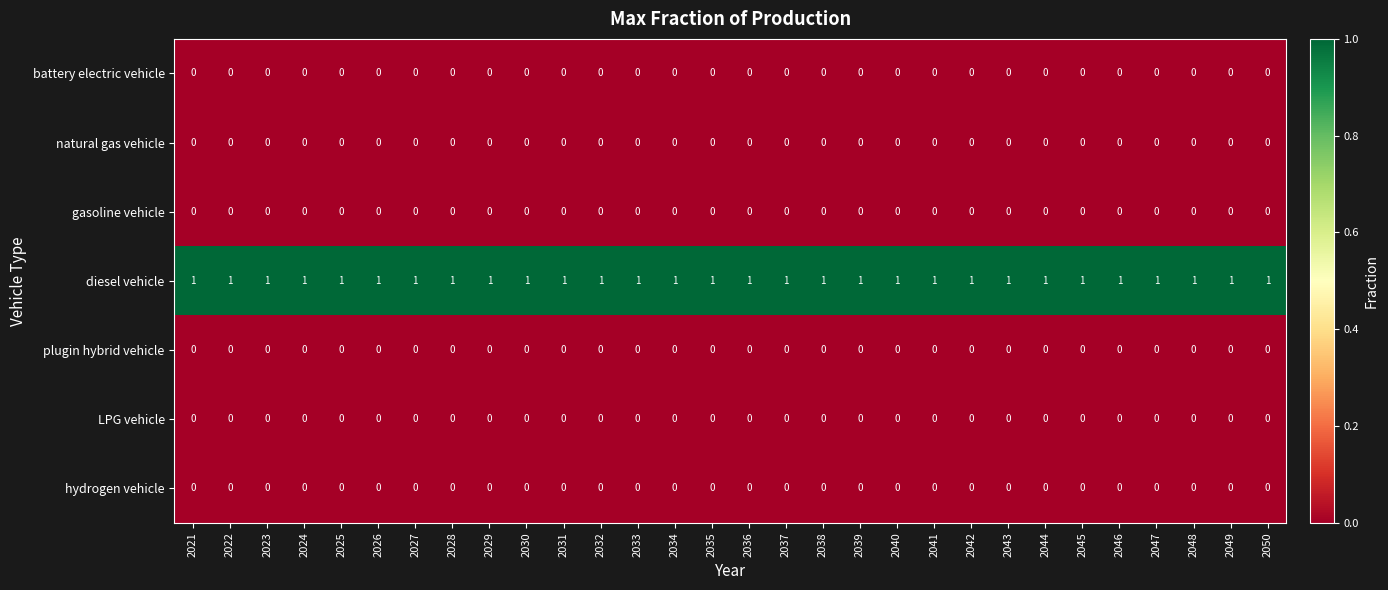

How many data points does each series have?

30